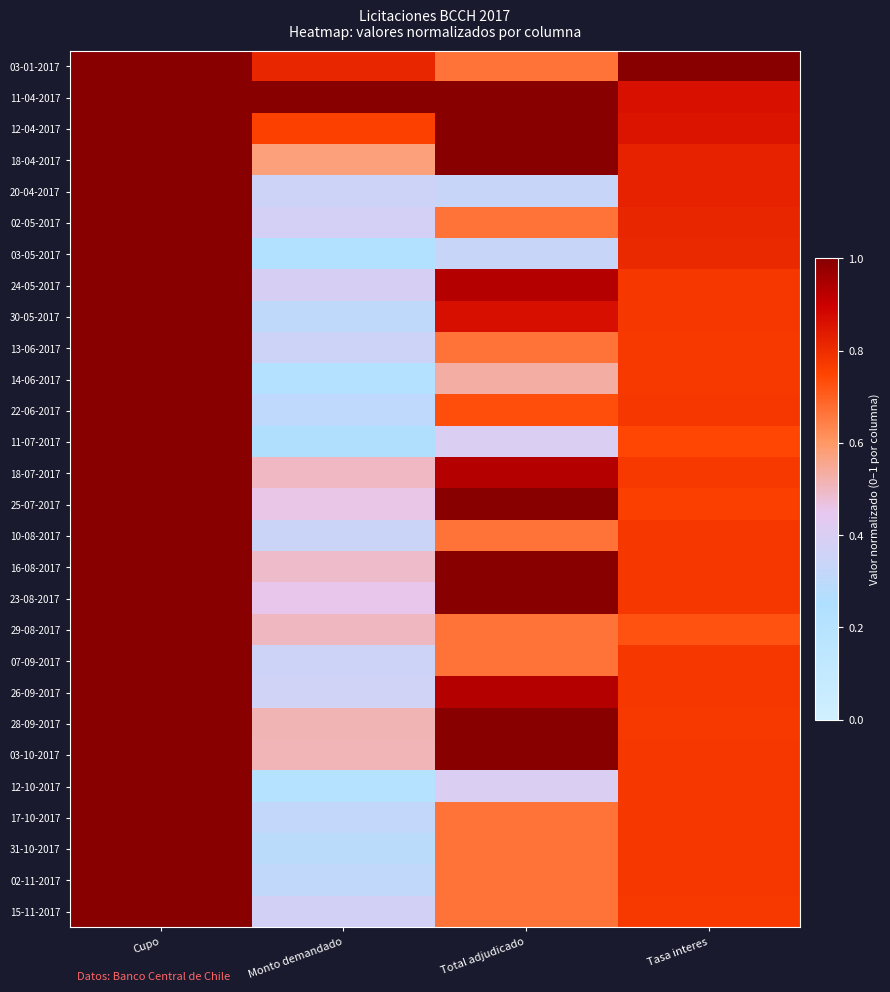

At how many categories does at least one series exceed 0?

4